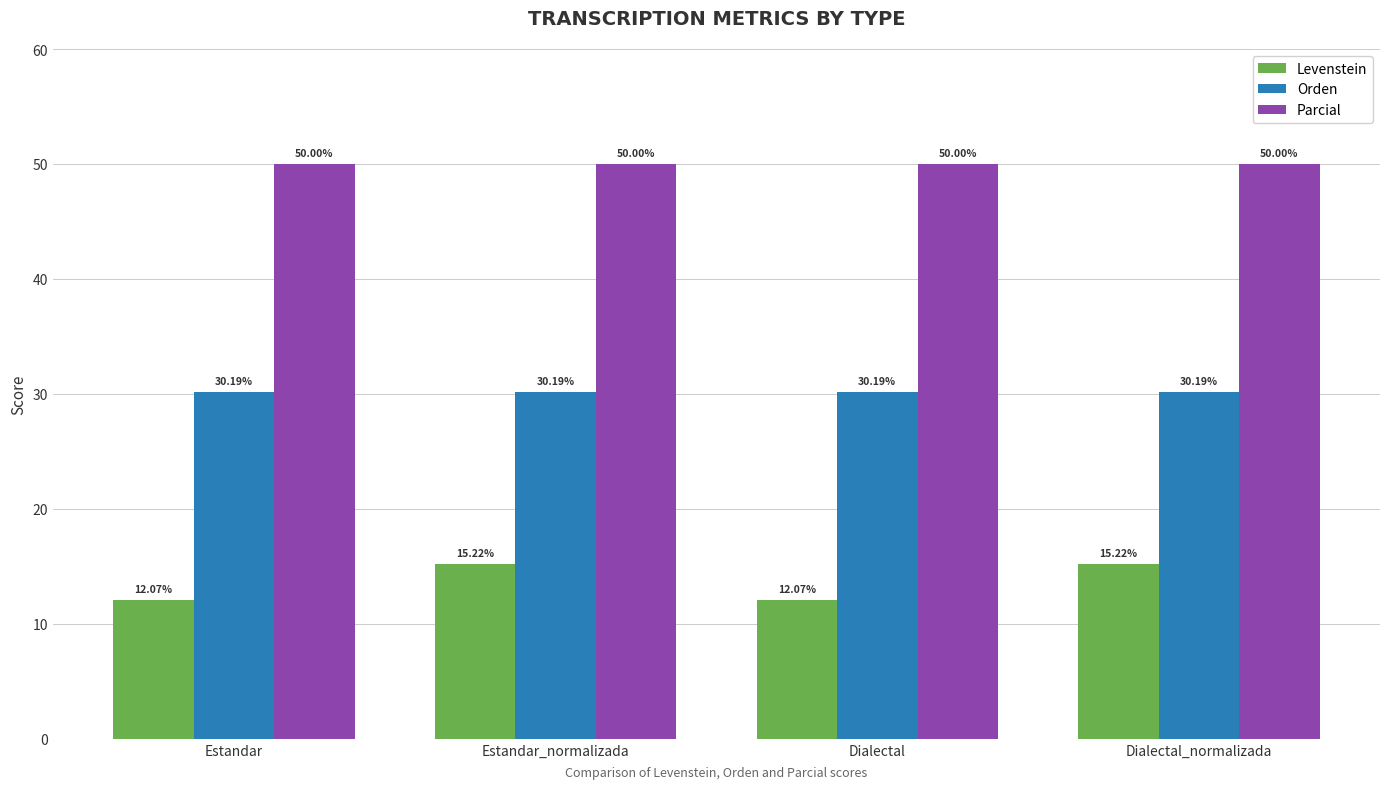

Reading left to right, extract all data points from this chart.

Levenstein: Estandar=12.1	Estandar_normalizada=15.2	Dialectal=12.1	Dialectal_normalizada=15.2
Orden: Estandar=30.2	Estandar_normalizada=30.2	Dialectal=30.2	Dialectal_normalizada=30.2
Parcial: Estandar=50.0	Estandar_normalizada=50.0	Dialectal=50.0	Dialectal_normalizada=50.0